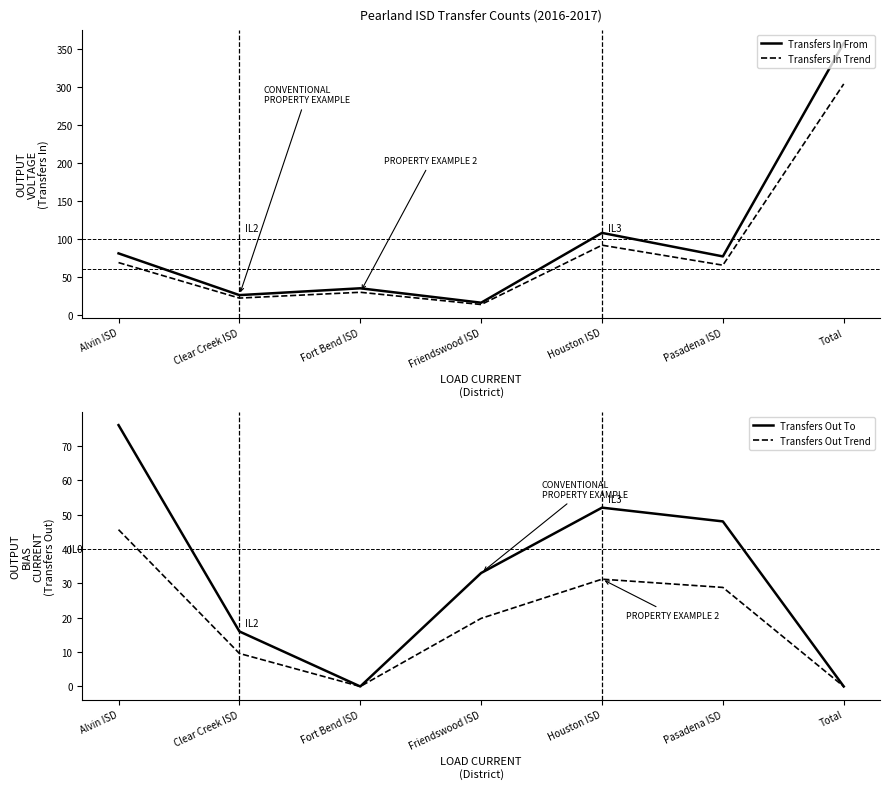

At how many categories does at least one series exceed 85?

2